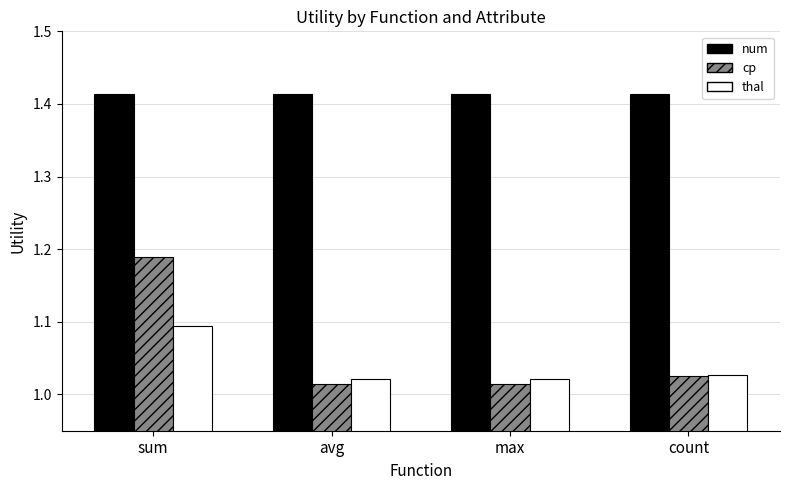

Is it true that thal equals 0.4 at sum?

False